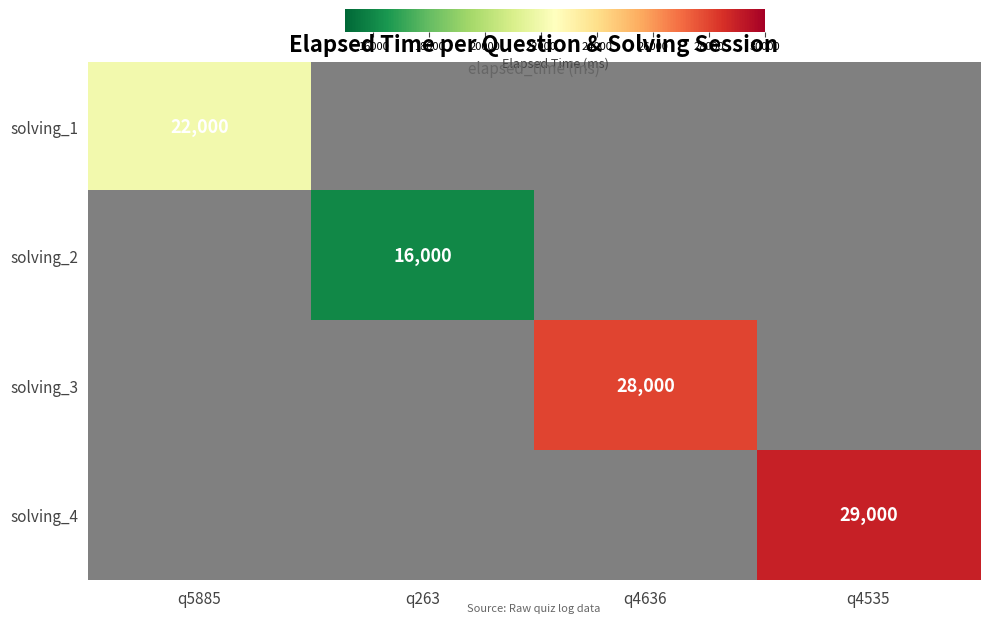

Is it true that solving_2 equals 16000 at q263?

True